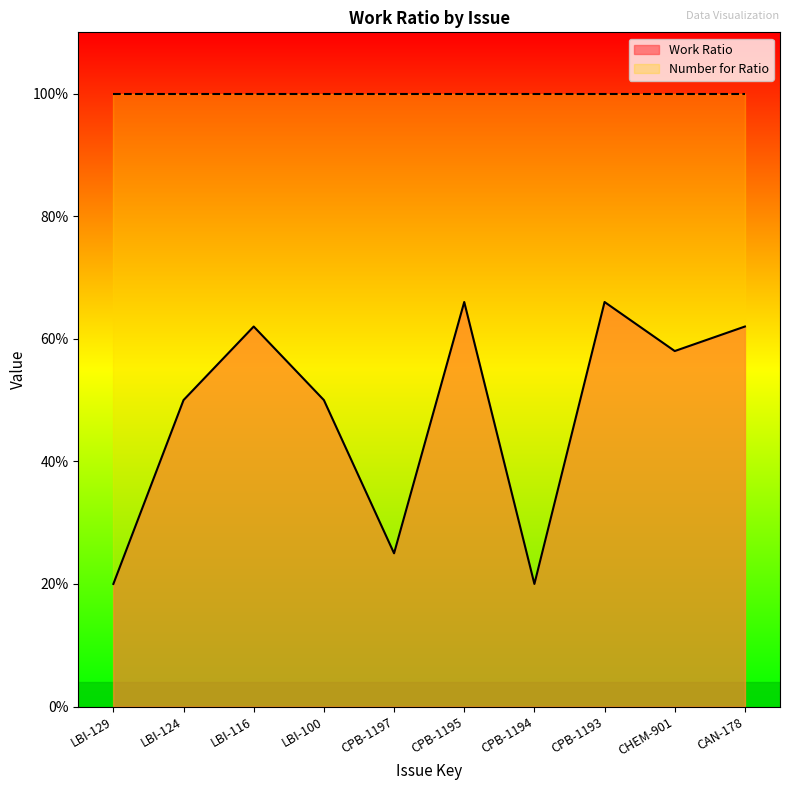

What is the change in value from LBI-124 to CPB-1197?

-0.2